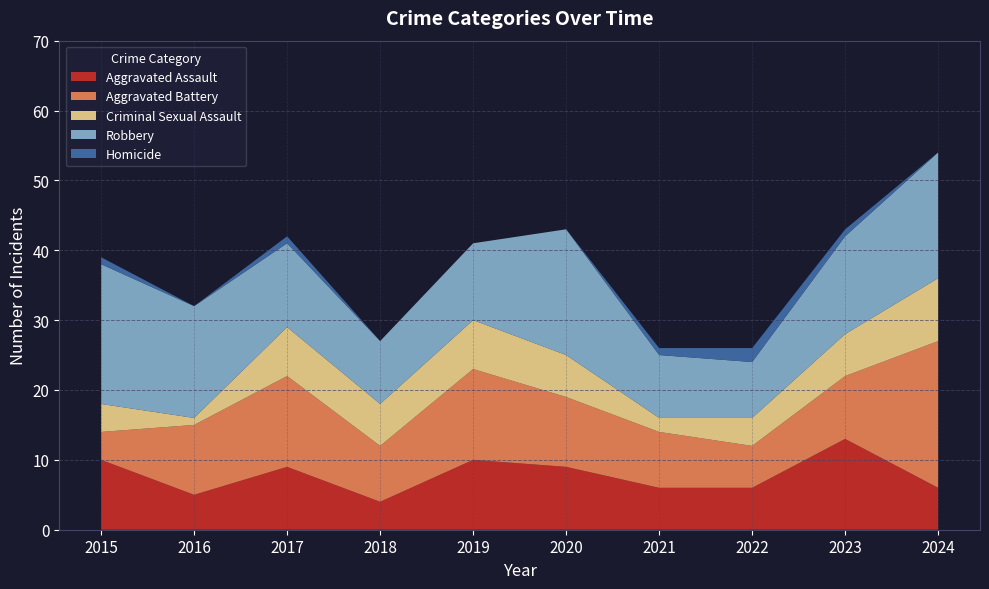

Reading left to right, list all the values displayed in this chart.

Aggravated Assault: 2015=10	2016=5	2017=9	2018=4	2019=10	2020=9	2021=6	2022=6	2023=13	2024=6
Aggravated Battery: 2015=4	2016=10	2017=13	2018=8	2019=13	2020=10	2021=8	2022=6	2023=9	2024=21
Criminal Sexual Assault: 2015=4	2016=1	2017=7	2018=6	2019=7	2020=6	2021=2	2022=4	2023=6	2024=9
Robbery: 2015=20	2016=16	2017=12	2018=9	2019=11	2020=18	2021=9	2022=8	2023=14	2024=18
Homicide: 2015=1	2016=0	2017=1	2018=0	2019=0	2020=0	2021=1	2022=2	2023=1	2024=0